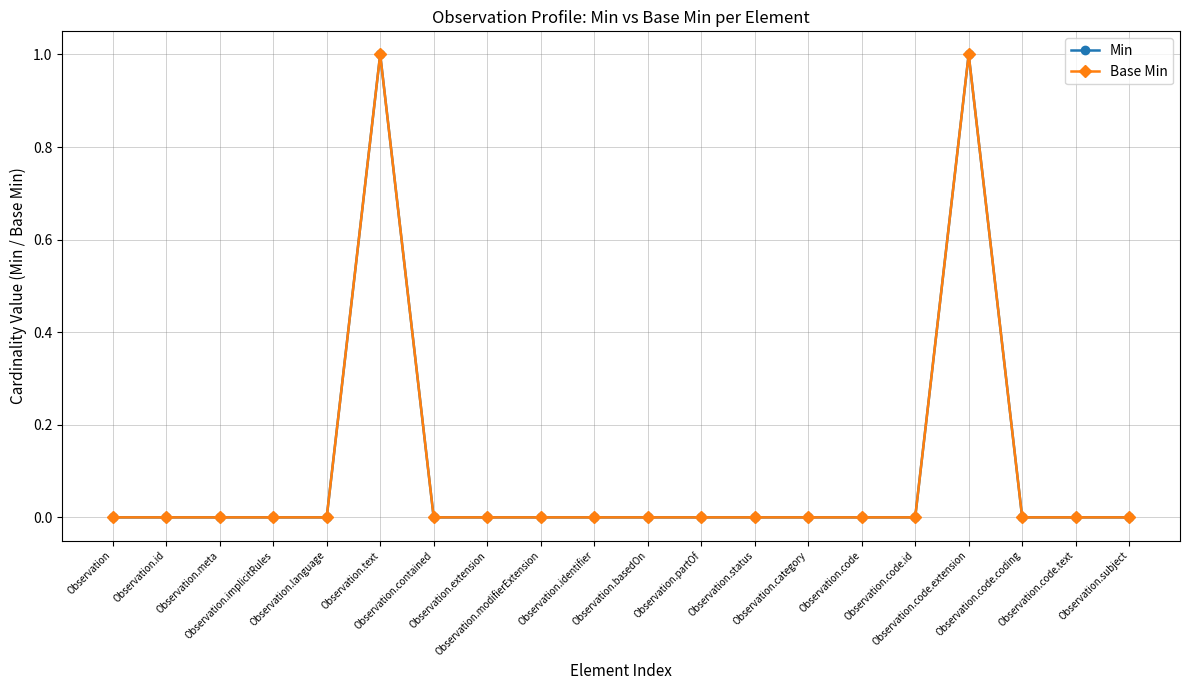

List the labels in order of Min value, smallest first.

Observation, Observation.id, Observation.meta, Observation.implicitRules, Observation.language, Observation.contained, Observation.extension, Observation.modifierExtension, Observation.identifier, Observation.basedOn, Observation.partOf, Observation.status, Observation.category, Observation.code, Observation.code.id, Observation.code.coding, Observation.code.text, Observation.subject, Observation.text, Observation.code.extension